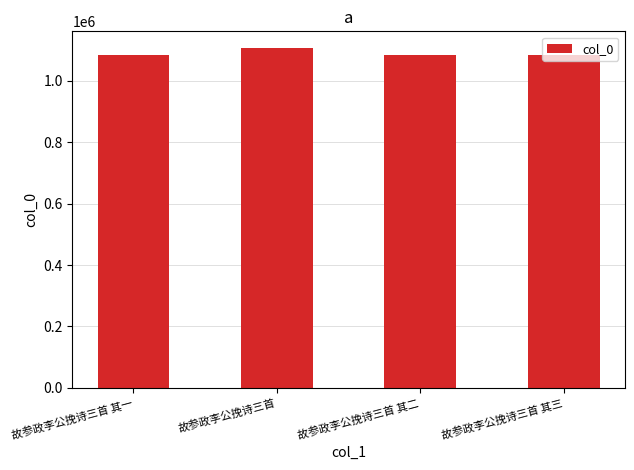

What is the change in value from 故参政李公挽诗三首 其一 to 故参政李公挽诗三首 其三?

+2